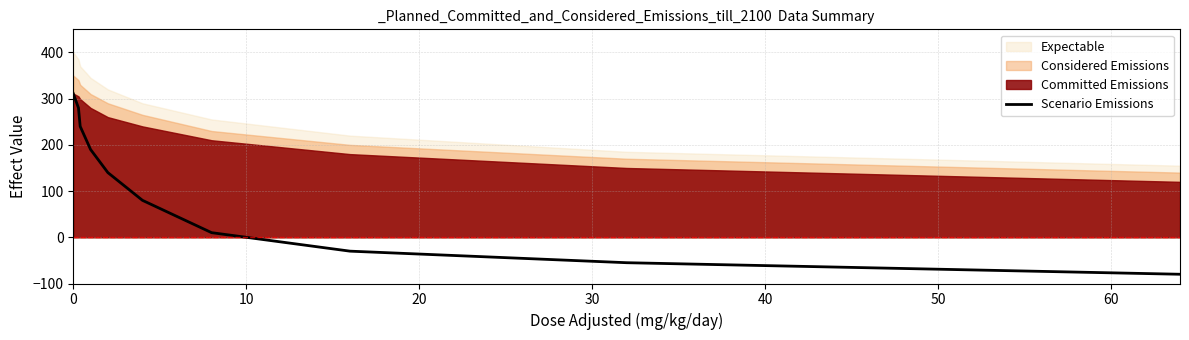

How many values are above zero?

7